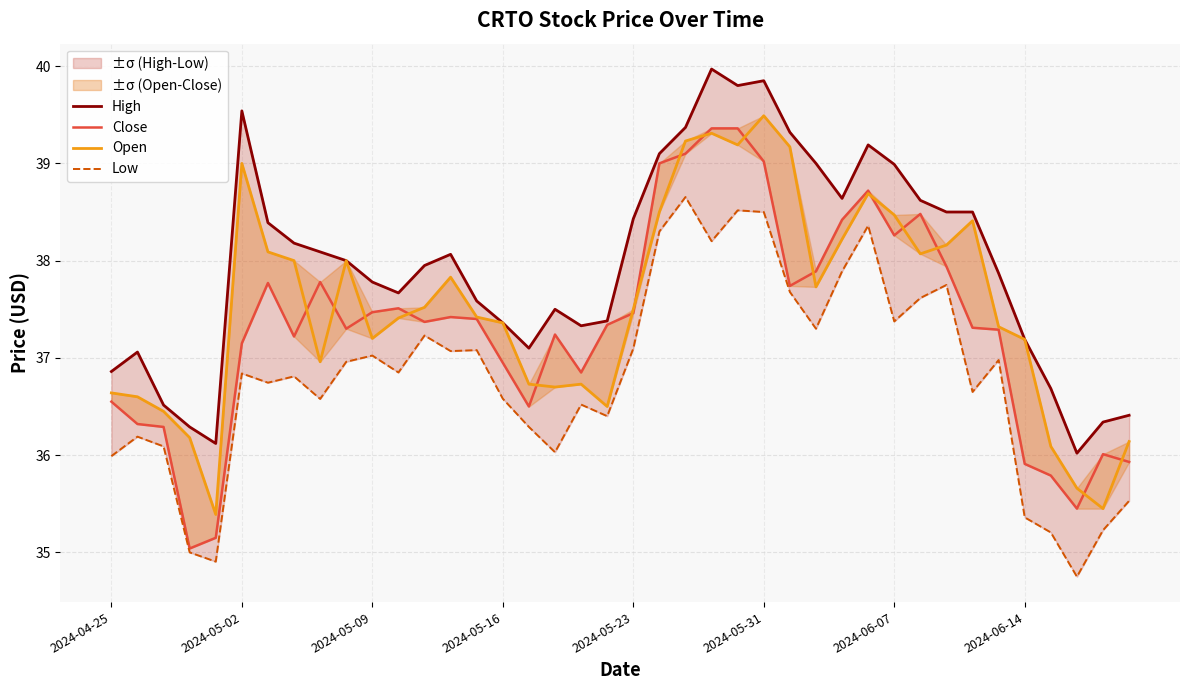

True or false: Close and High intersect in this chart.

False